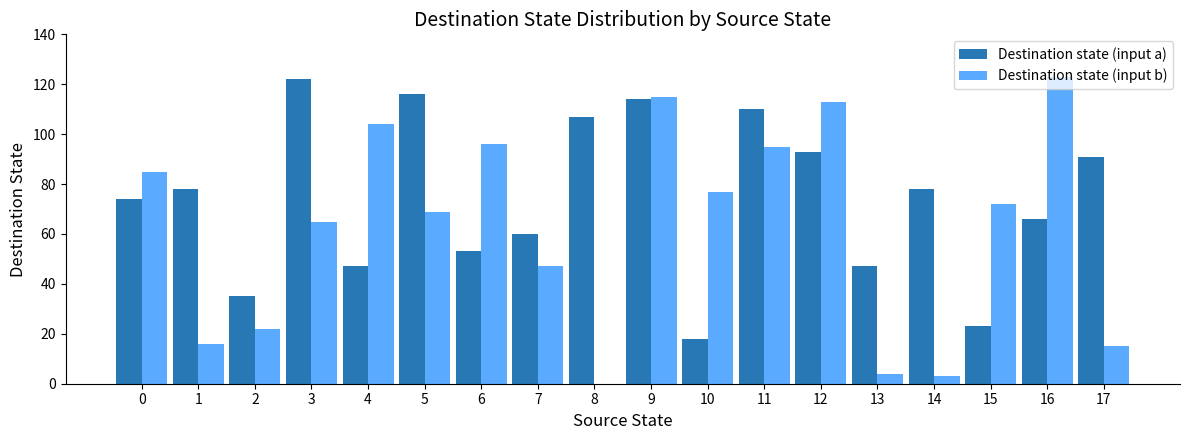

Between 0 and 1, which series saw the biggest shift?

Destination state (input b)